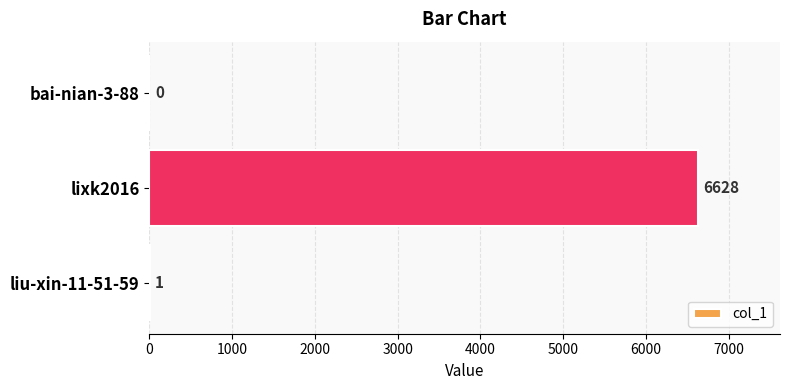

What value does the data have at lixk2016, to the nearest 50?

6650